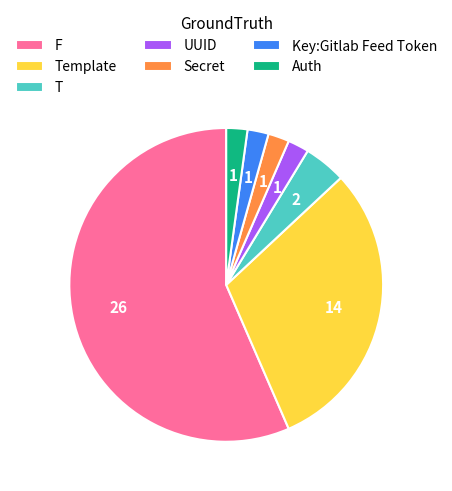

Is it true that Secret is 16% of the pie?

False